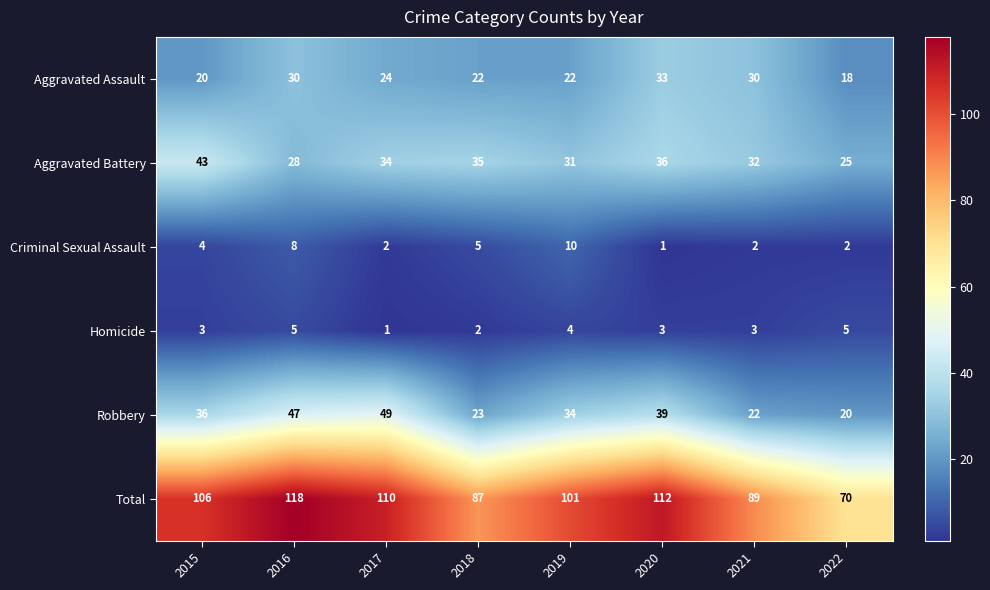

Rank the series at 2016 from highest to lowest value.

Total, Robbery, Aggravated Assault, Aggravated Battery, Criminal Sexual Assault, Homicide